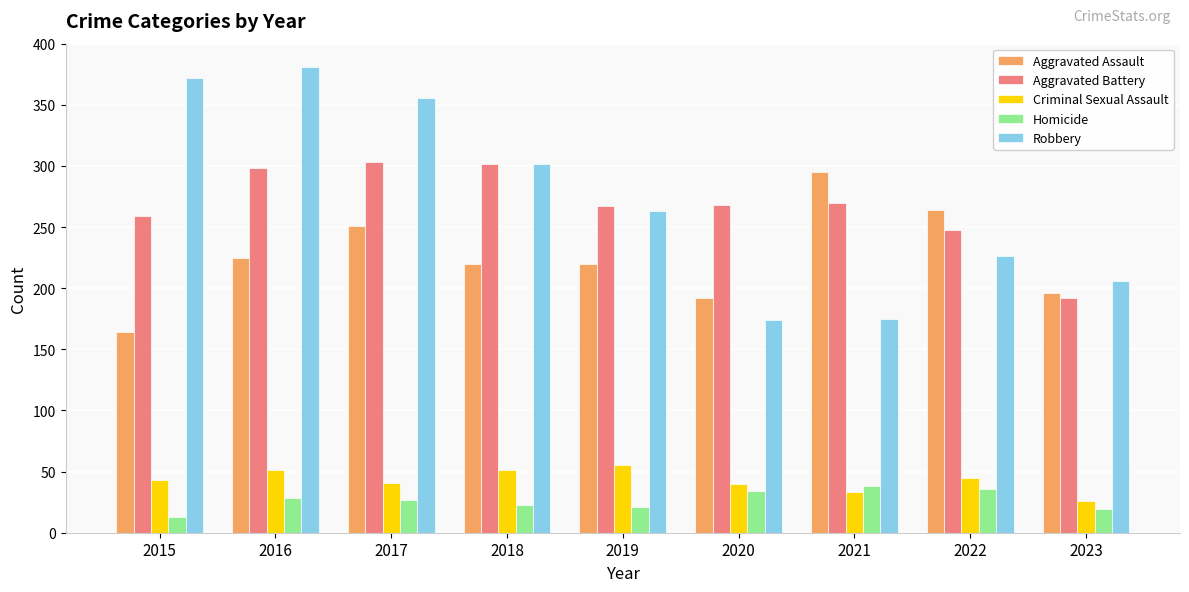

What is the total value across all series at 2017?

978